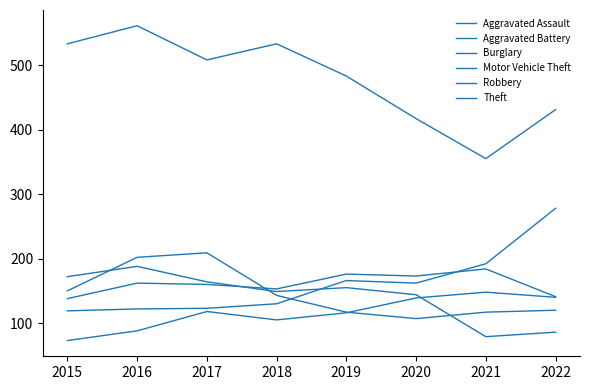

Which series has the largest total across all categories?

Theft